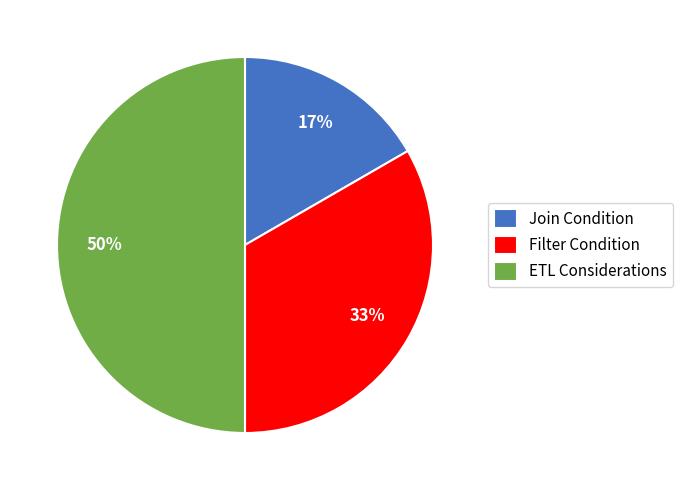

Does Join Condition represent more than half of the total?

No